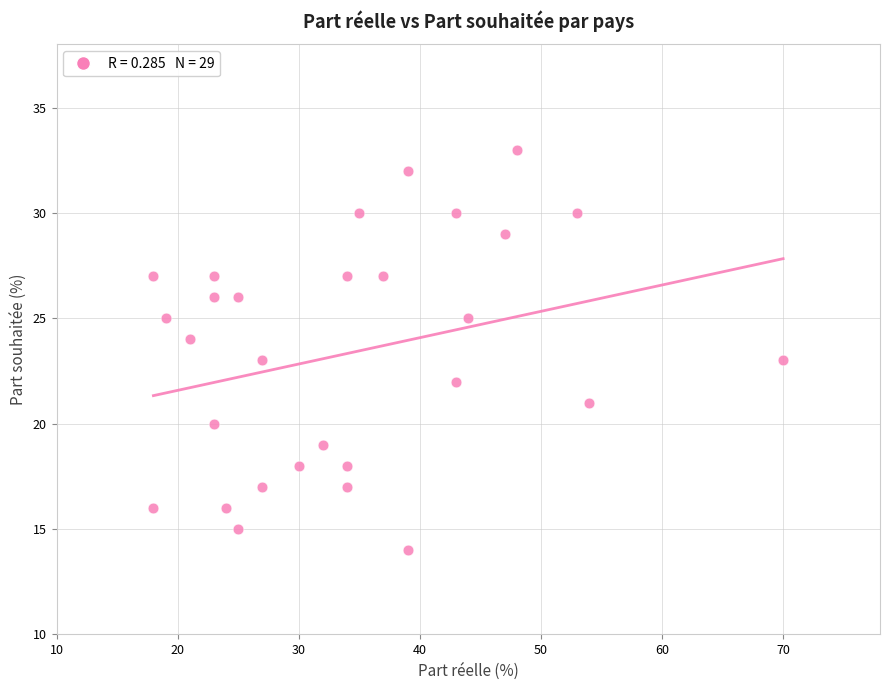

What is the range of Y values (max minus min)?

19